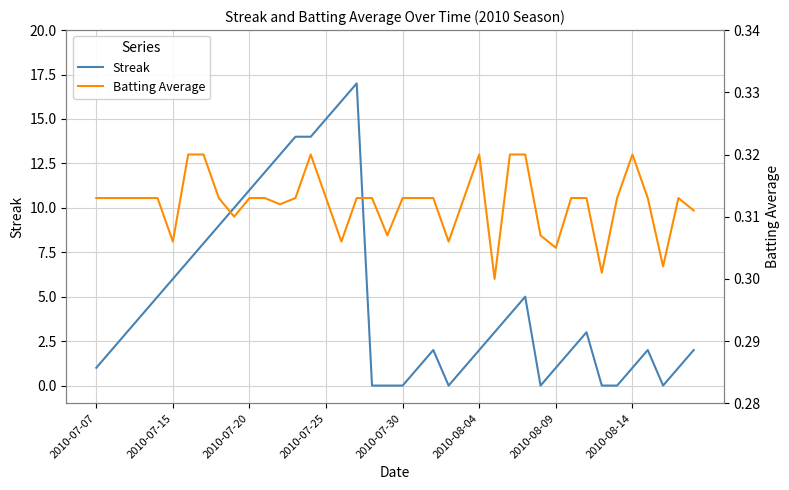

The value of Streak at 2010-07-25 is 15. True or false?

True